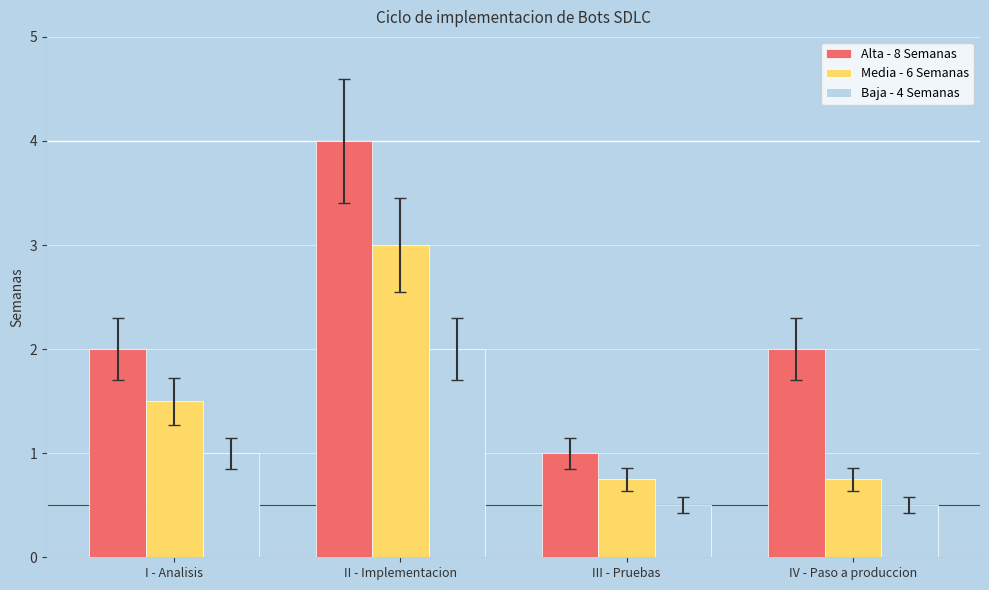

What are all the series names shown in the legend?

Alta - 8 Semanas, Media - 6 Semanas, Baja - 4 Semanas